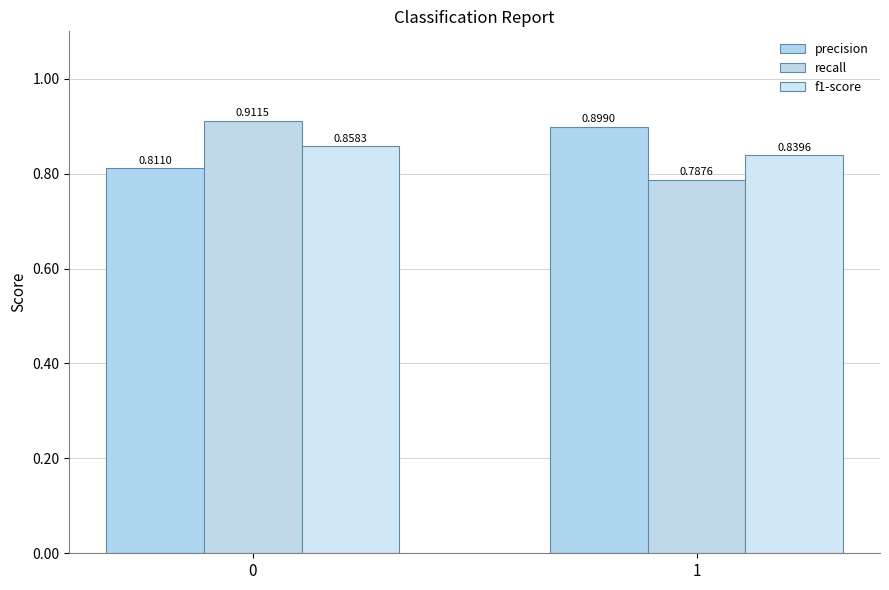

What is the greatest value displayed?

0.9